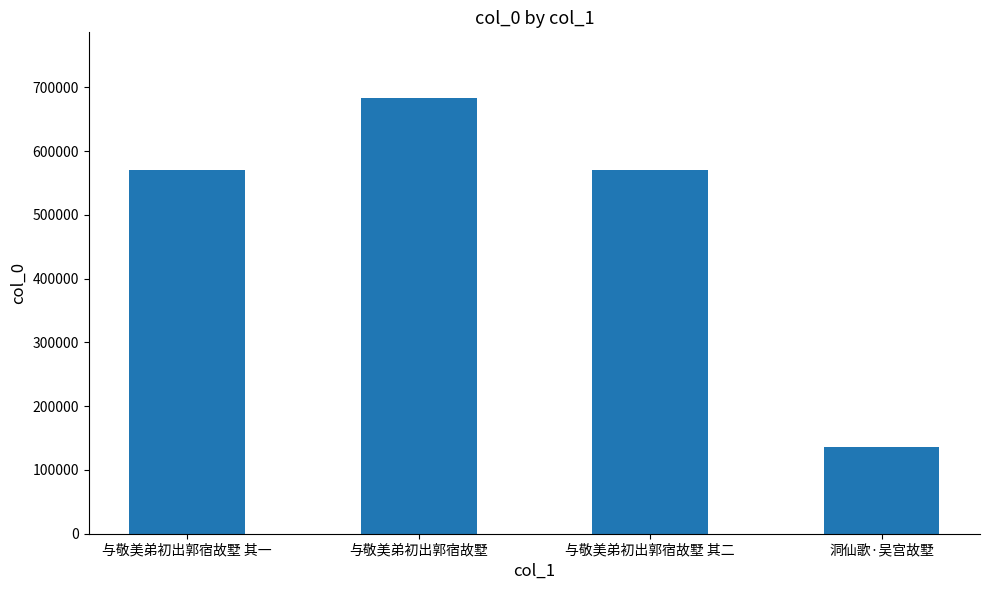

How many data points are less than 569702?

2